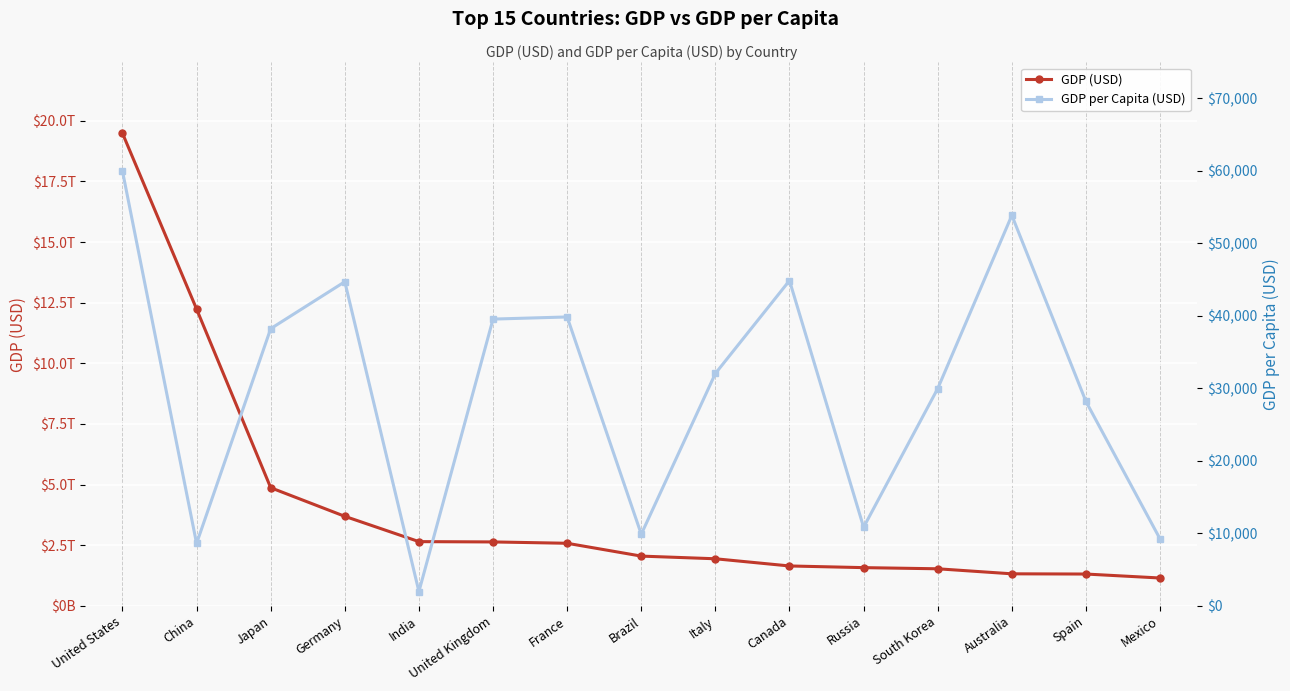

Reading left to right, extract all data points from this chart.

GDP (USD): United States=19485394000000	China=12237700479375	Japan=4872415104315	Germany=3693204332230	India=2650725335364	United Kingdom=2637866340434	France=2582501307216	Brazil=2053594877013	Italy=1943835376342	Canada=1647120175449	Russia=1578417211937	South Korea=1530750923149	Australia=1323421072479	Spain=1314314164402	Mexico=1150887823404
GDP per Capita (USD): United States=59939	China=8612	Japan=38214	Germany=44680	India=1980	United Kingdom=39532	France=39827	Brazil=9881	Italy=32038	Canada=44841	Russia=10846	South Korea=29958	Australia=53831	Spain=28175	Mexico=9224